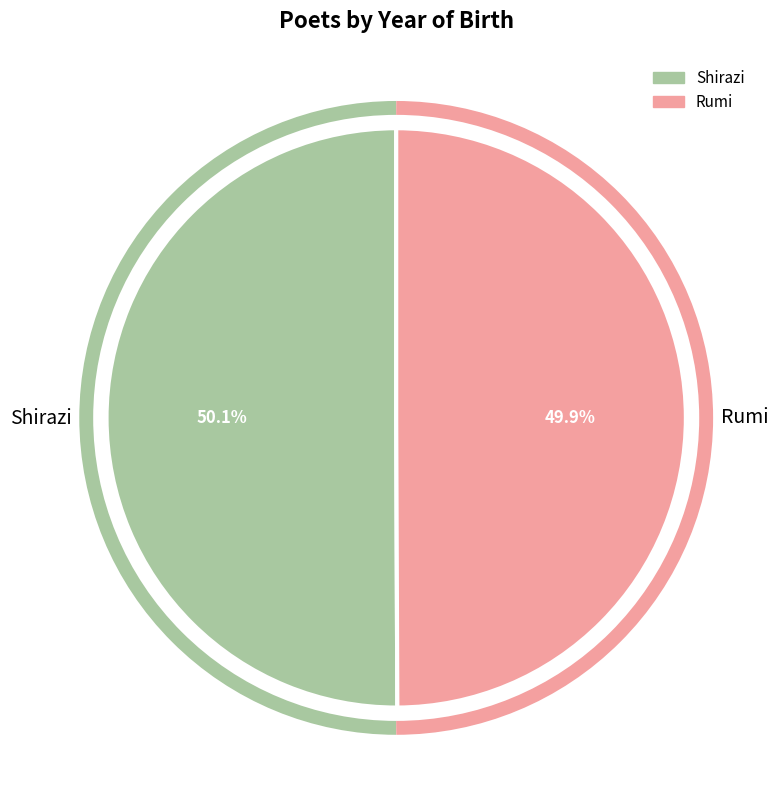

Does any single category account for the majority?

Yes